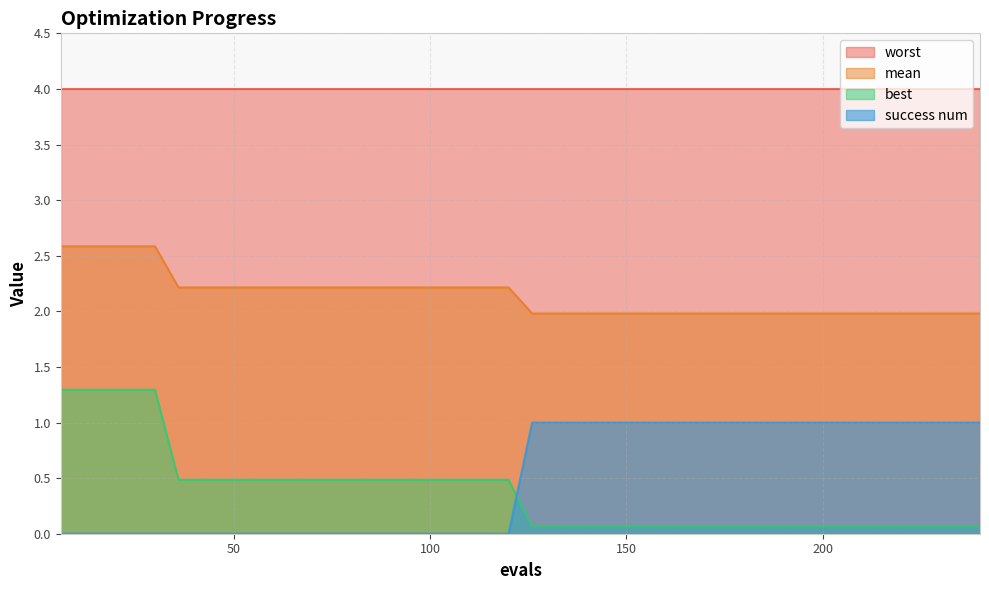

What is the value of the mean point at the 10th from the left?

2.2